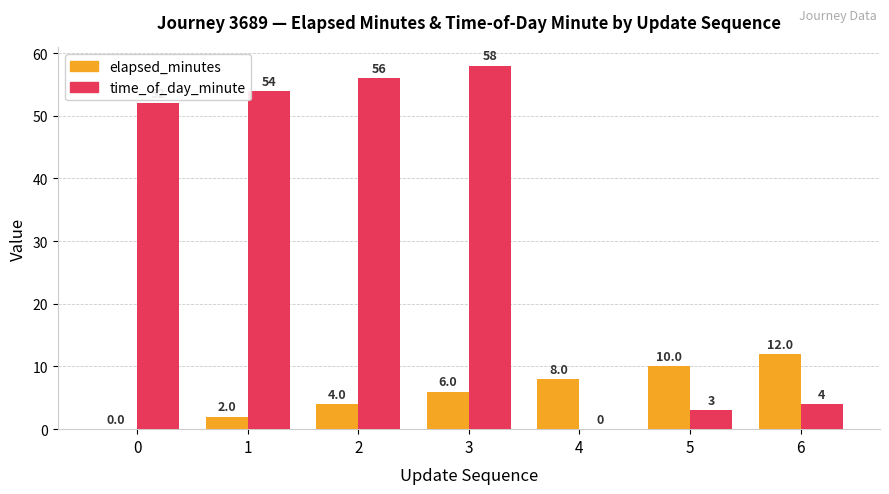

How many positive values does the elapsed_minutes series have?

6